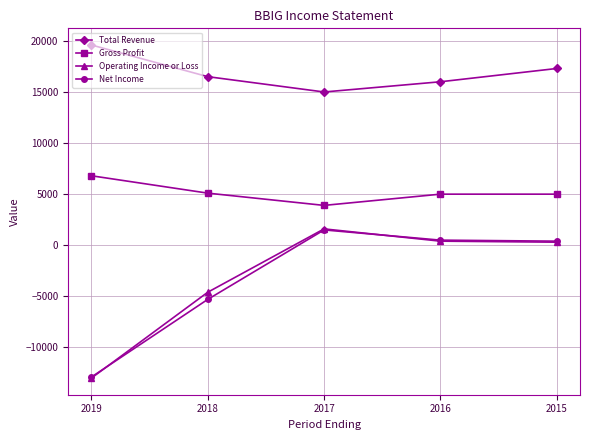

How many data points does each series have?

5